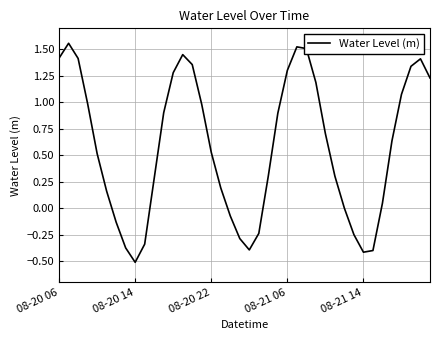

What is the difference between the maximum and minimum values?

2.1